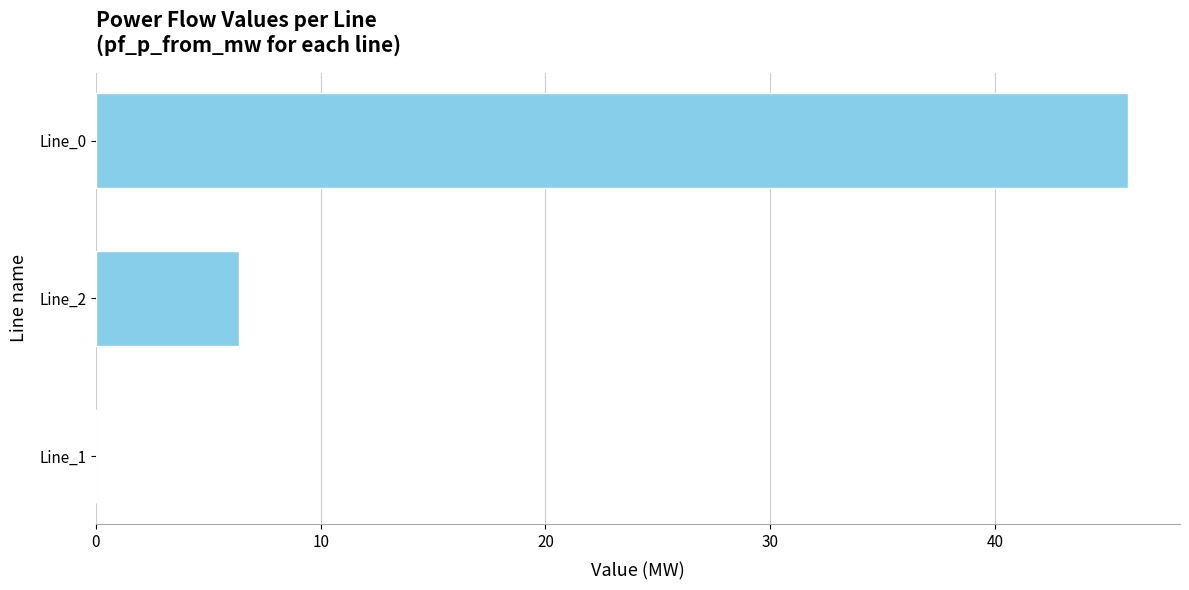

True or false: the data shows 45.9 at Line_0.

True